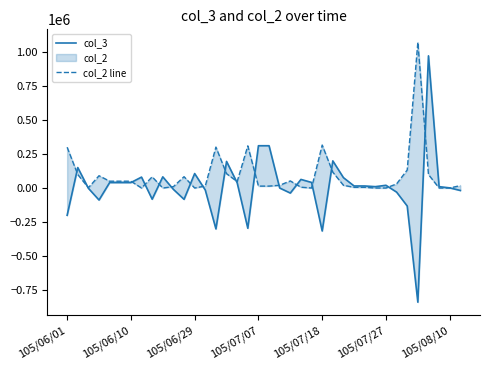

How many lines are shown in the chart?

2